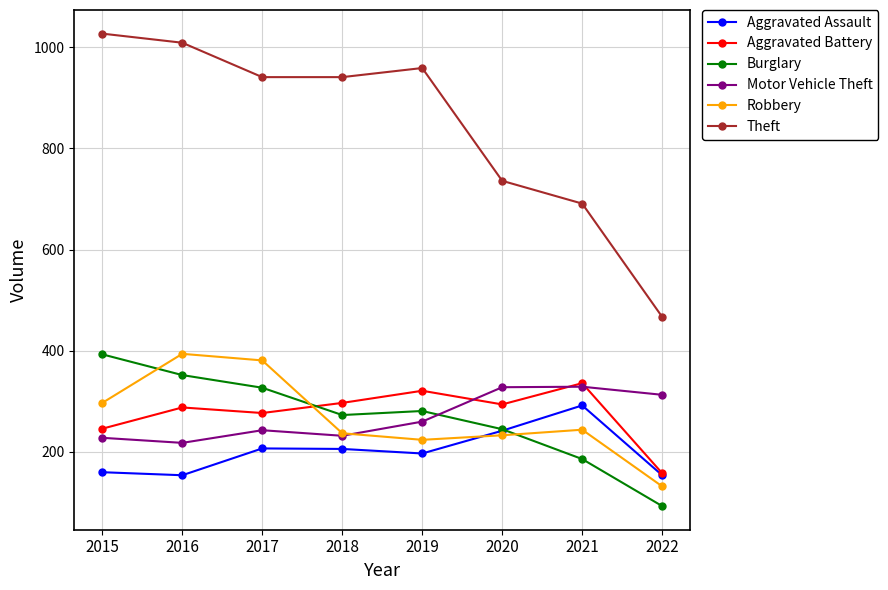

In Motor Vehicle Theft, how many points are lower than both neighbors (excluding endpoints)?

2